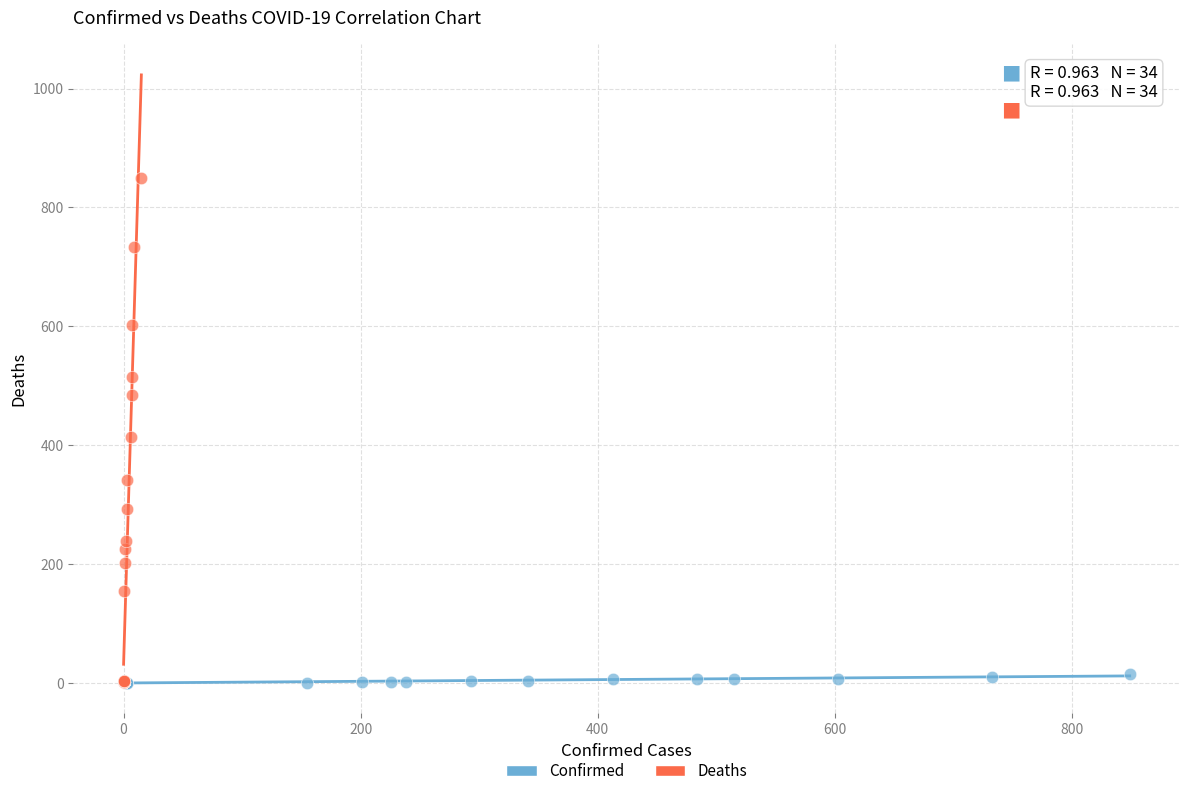

What are all the series names shown in the legend?

Confirmed, Deaths